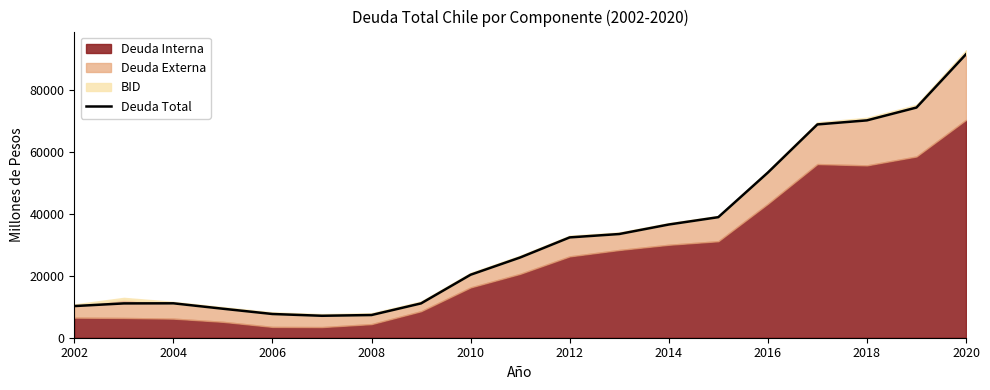

The Deuda Total series shows 20358 at 2010. True or false?

True